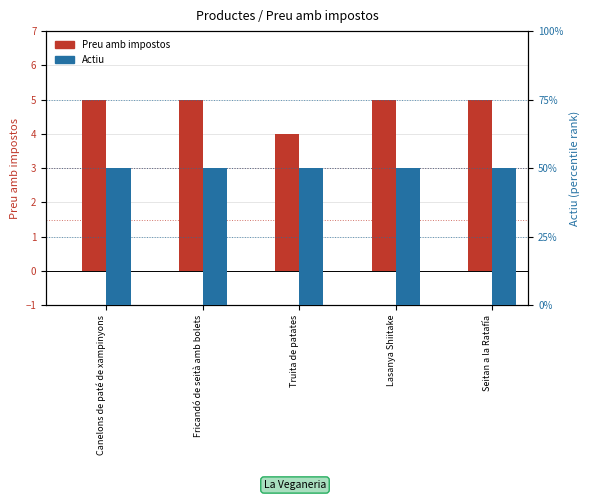

What position from the left is Canelons de paté de xampinyons?

1